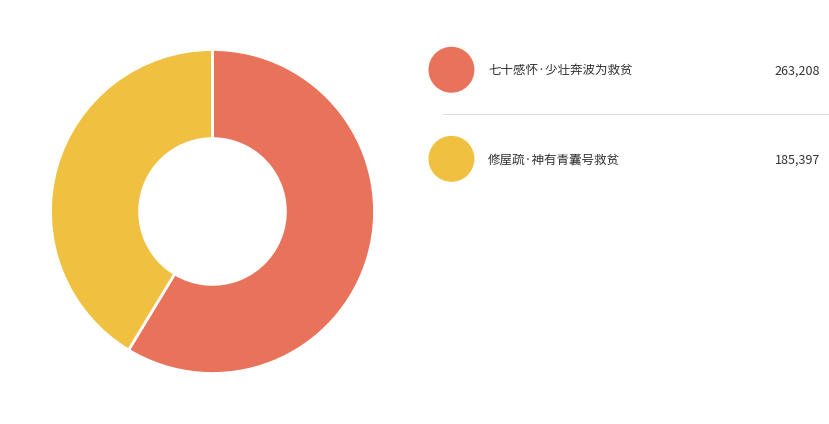

Which category accounts for the majority?

七十感怀·少壮奔波为救贫